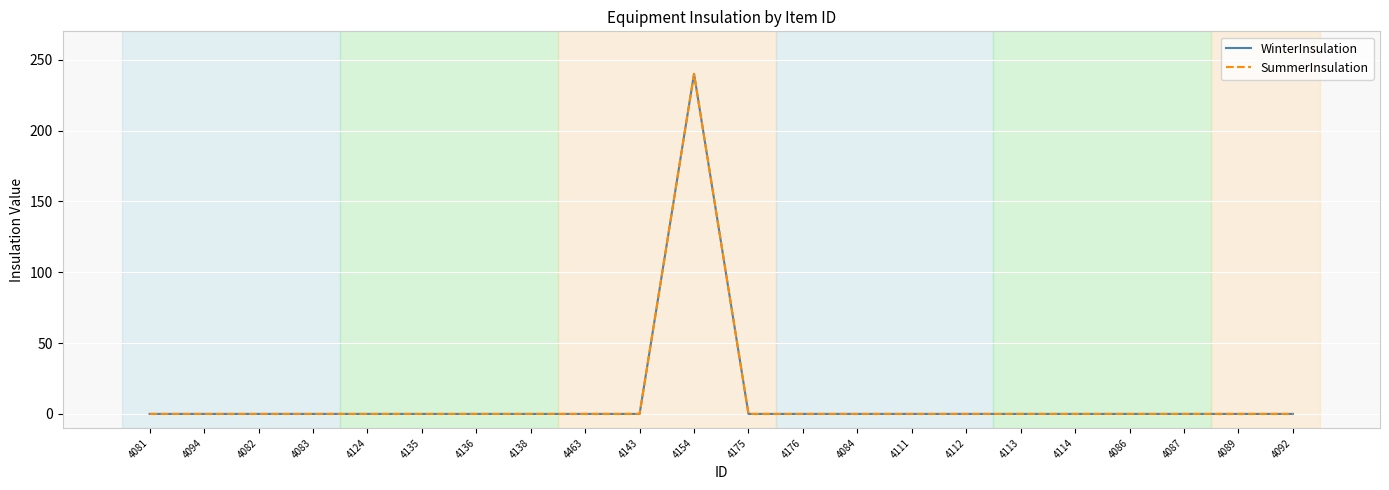

How many interior local peaks does the WinterInsulation series have?

1